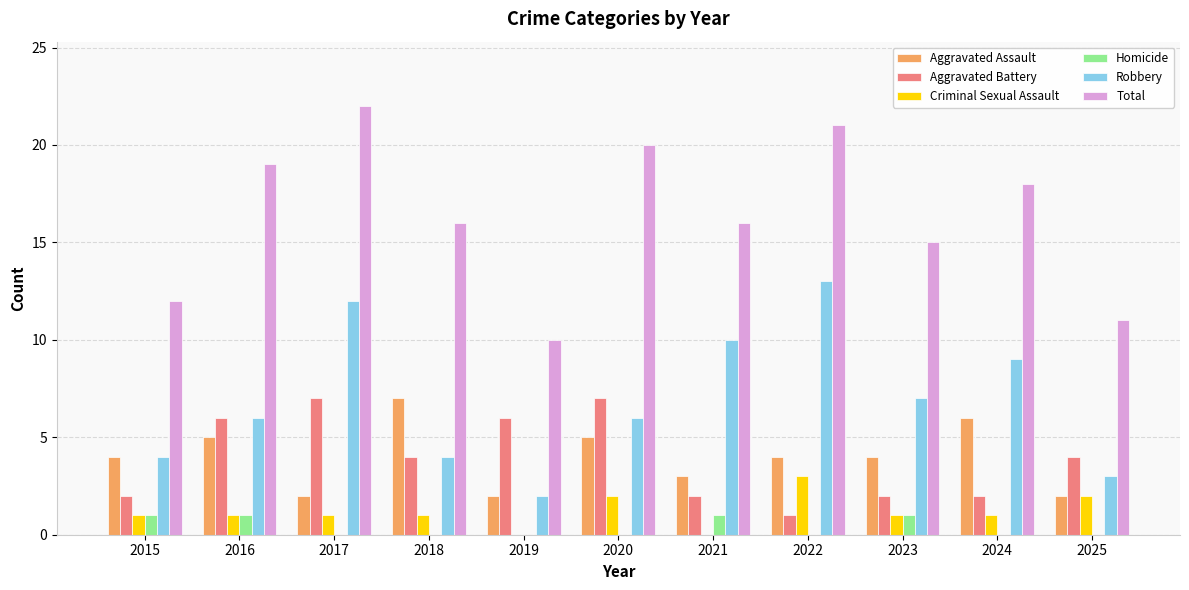

At which category is the sum across all series the highest?

2017